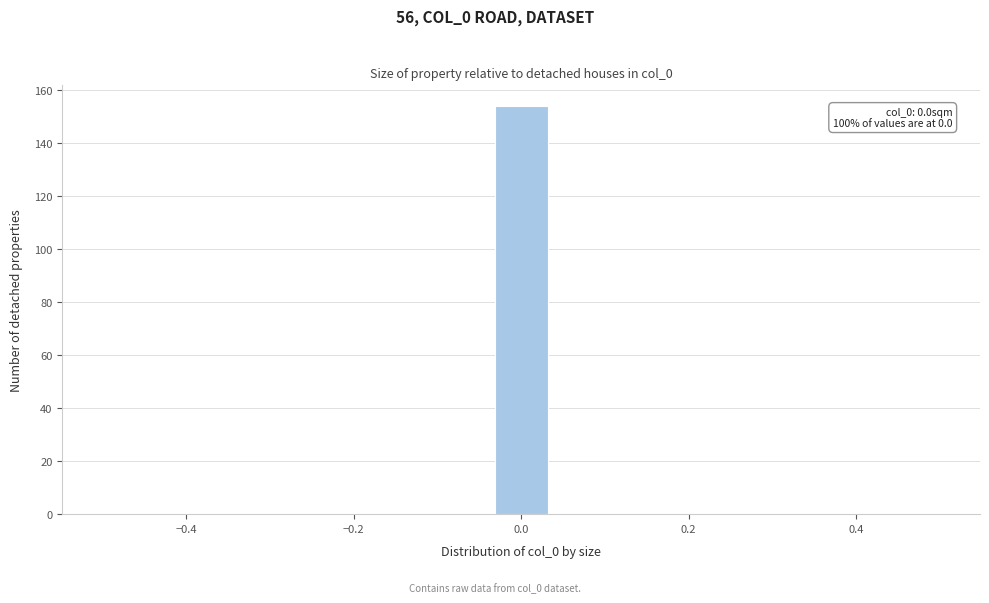

Read against the x-axis, roughly where is the centre of the tallest bar?

0.00